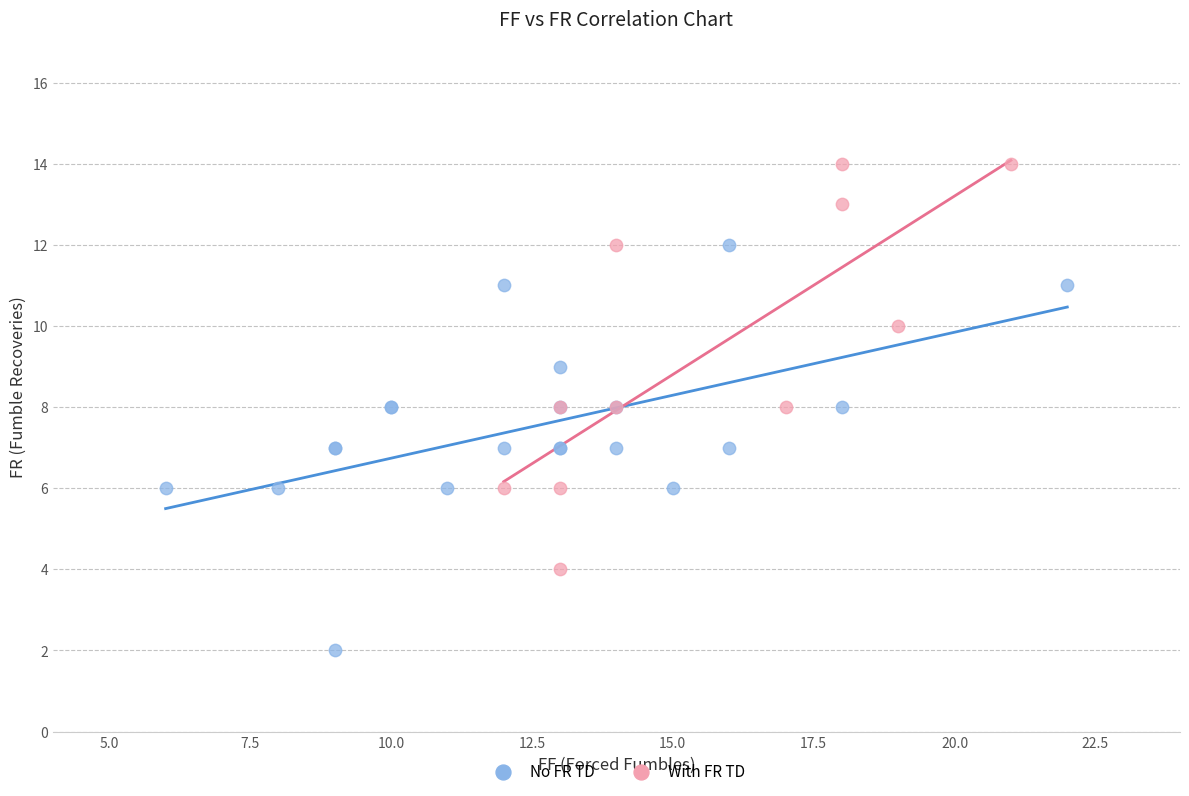

Which series contains the lowest Y value?

No FR TD